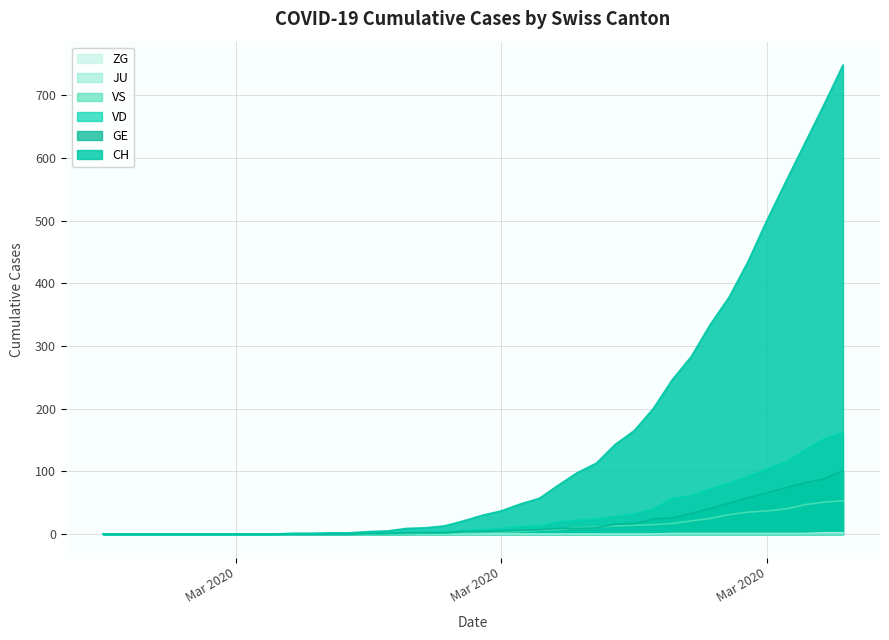

The VS series shows -23 at 2020-03-04. True or false?

False